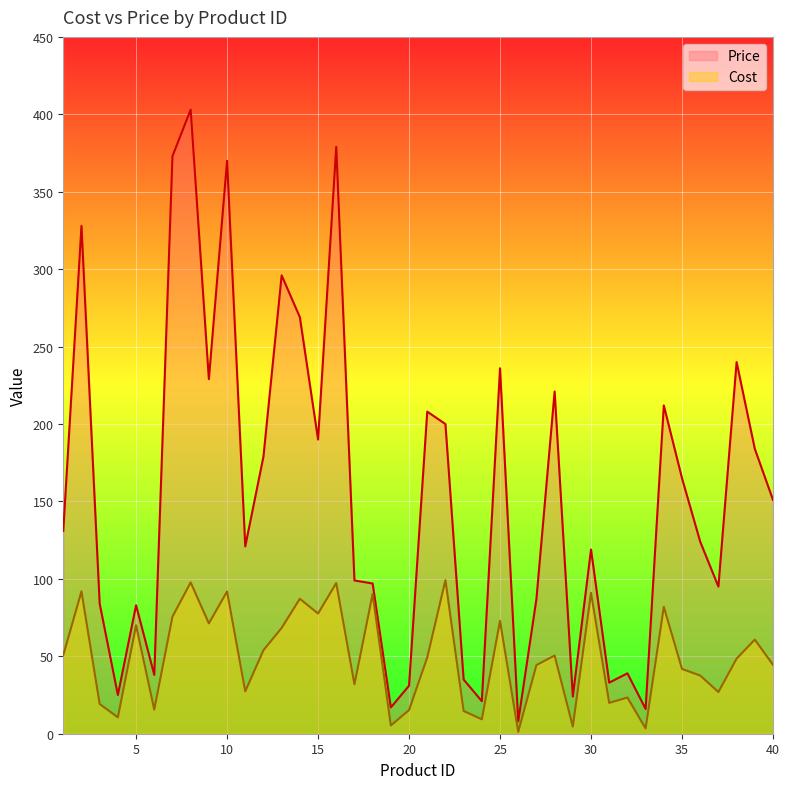

What value does the Cost series have at 22?

99.2